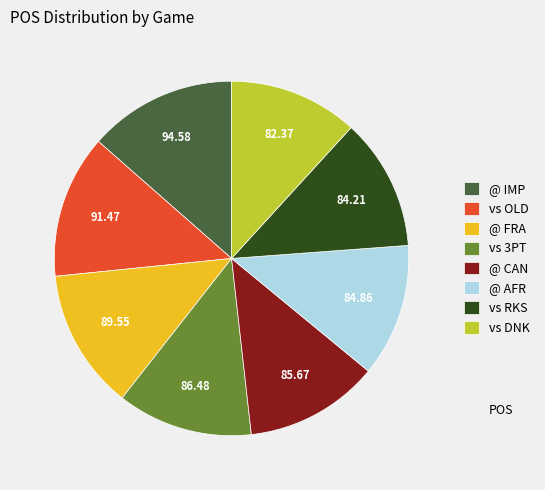

Count the number of slices in the pie.

8